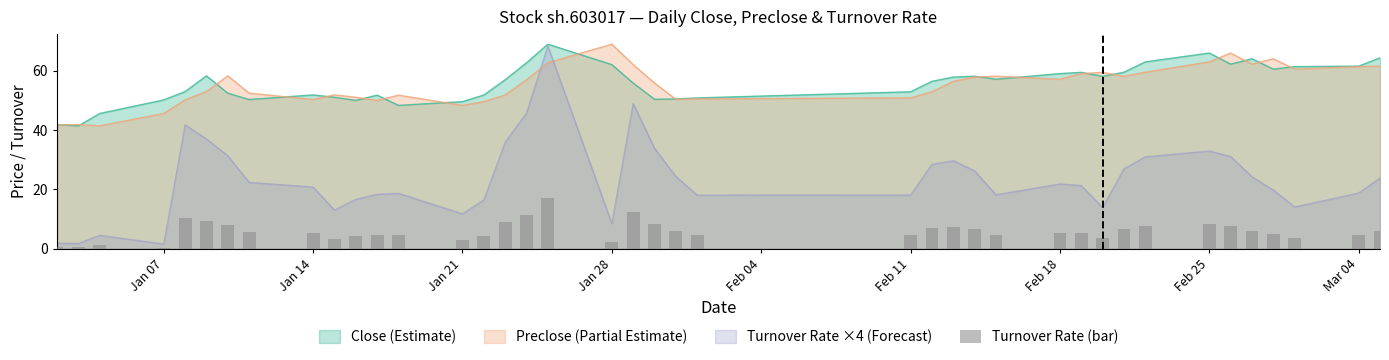

What is the lowest value of the Close (Estimate) series?

41.4